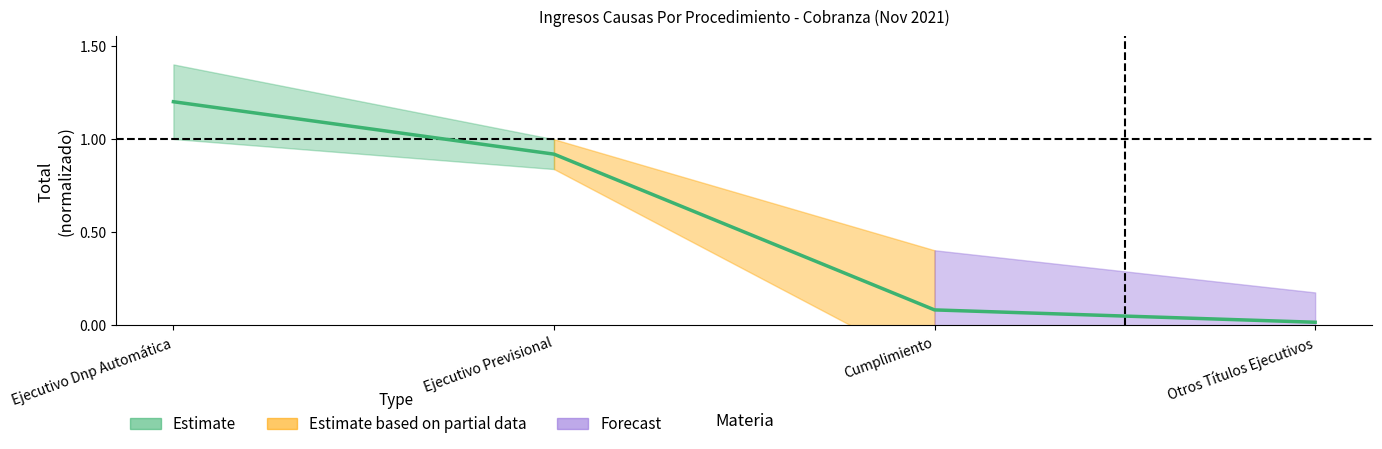

What is the average value?

0.6